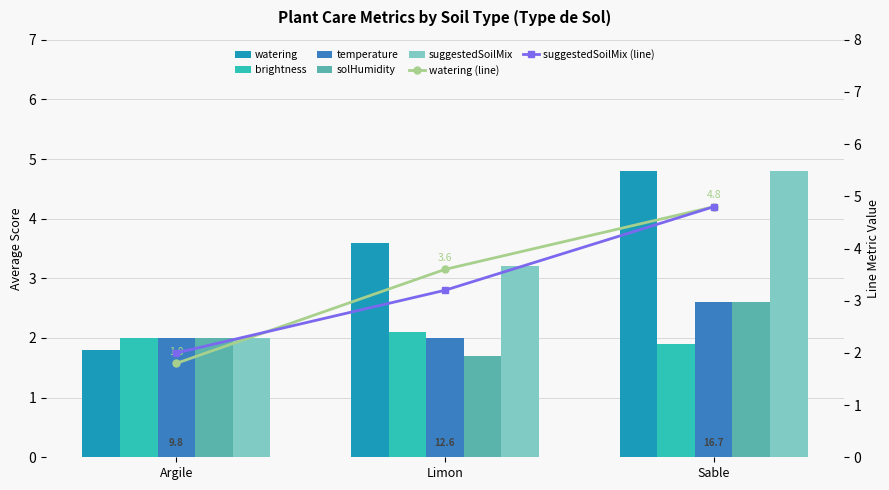

True or false: watering has a value of 0.8 at Argile.

False